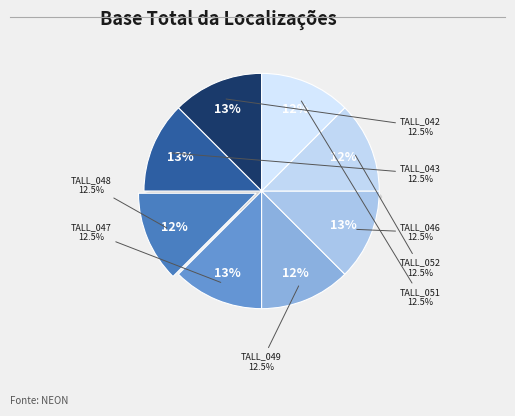

What is the largest slice in the pie chart?

TALL_042